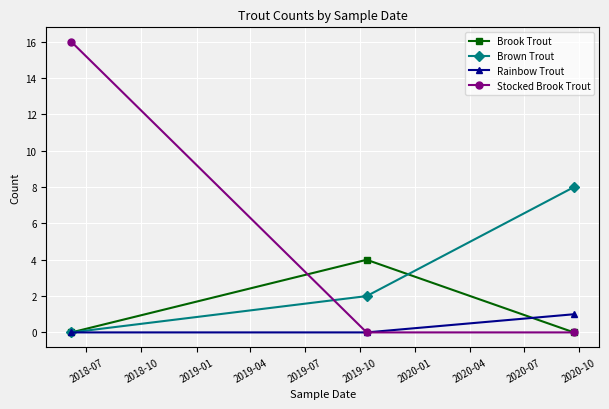

How many lines are shown in the chart?

4